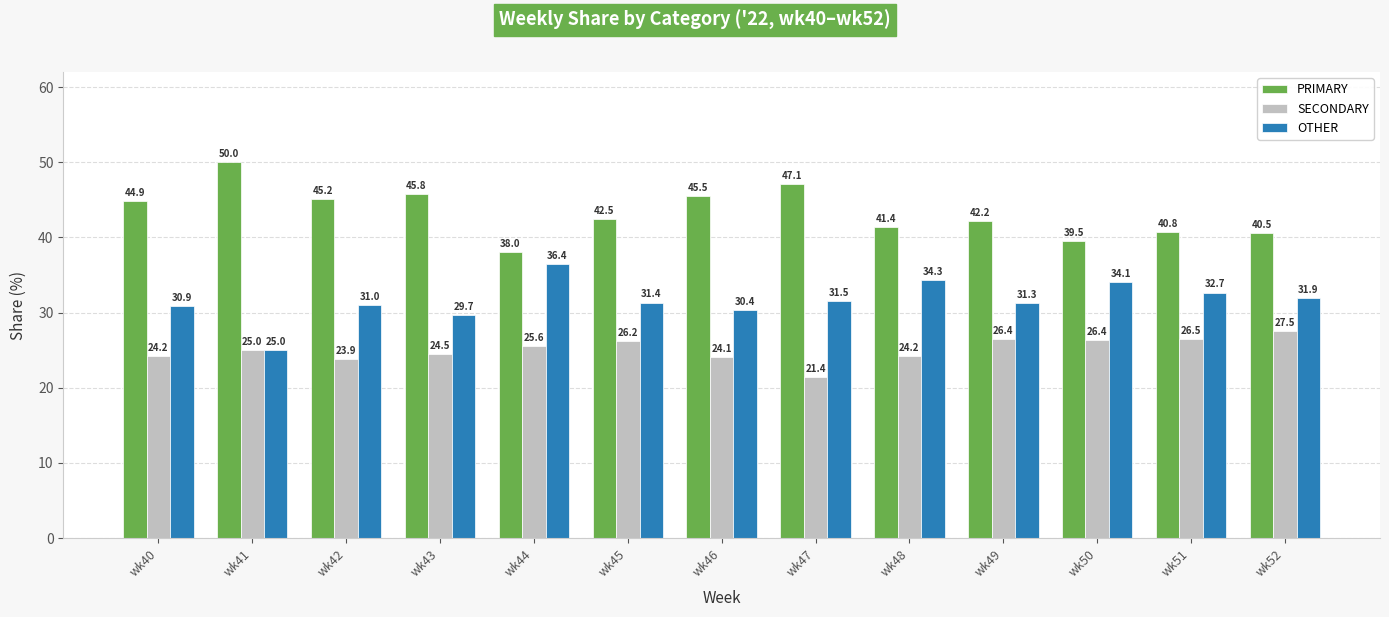

What is the value of the SECONDARY bar at the 3rd from the left?

23.9